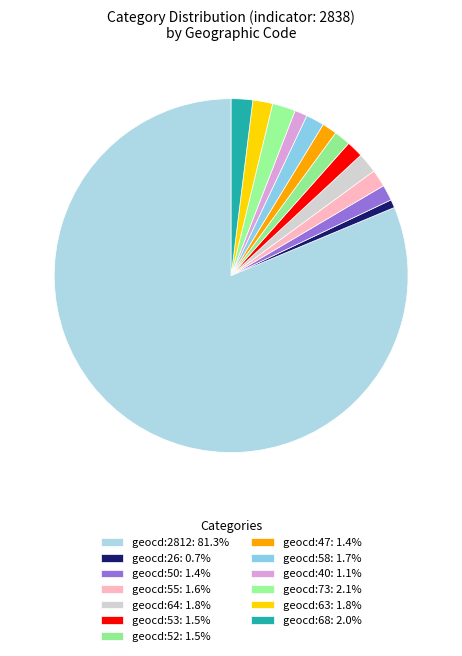

How many segments does this pie chart have?

13